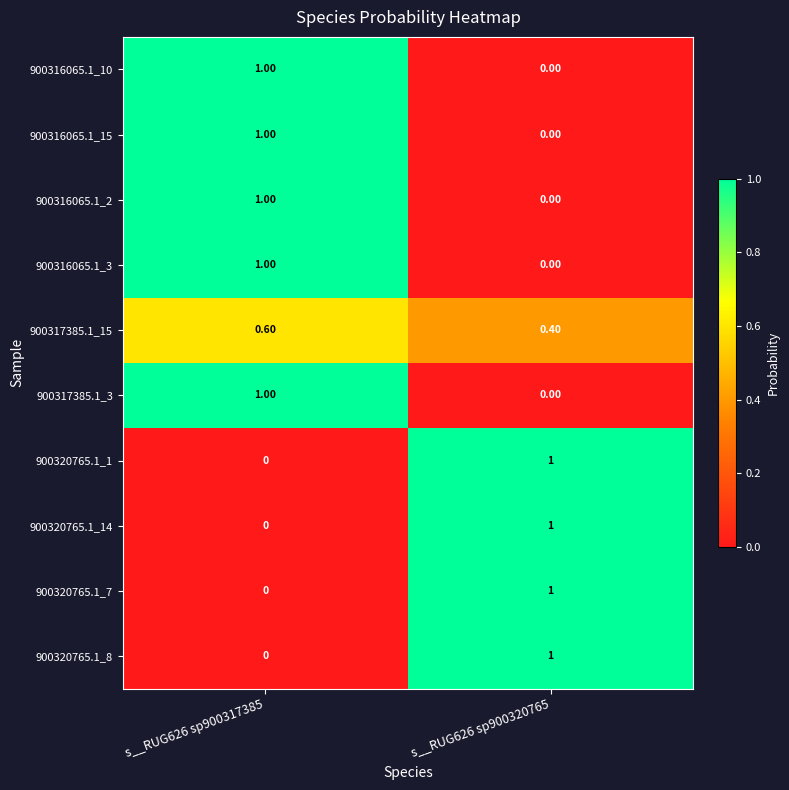

Rank the categories by 900316065.1_10 value from highest to lowest.

s__RUG626 sp900317385, s__RUG626 sp900320765